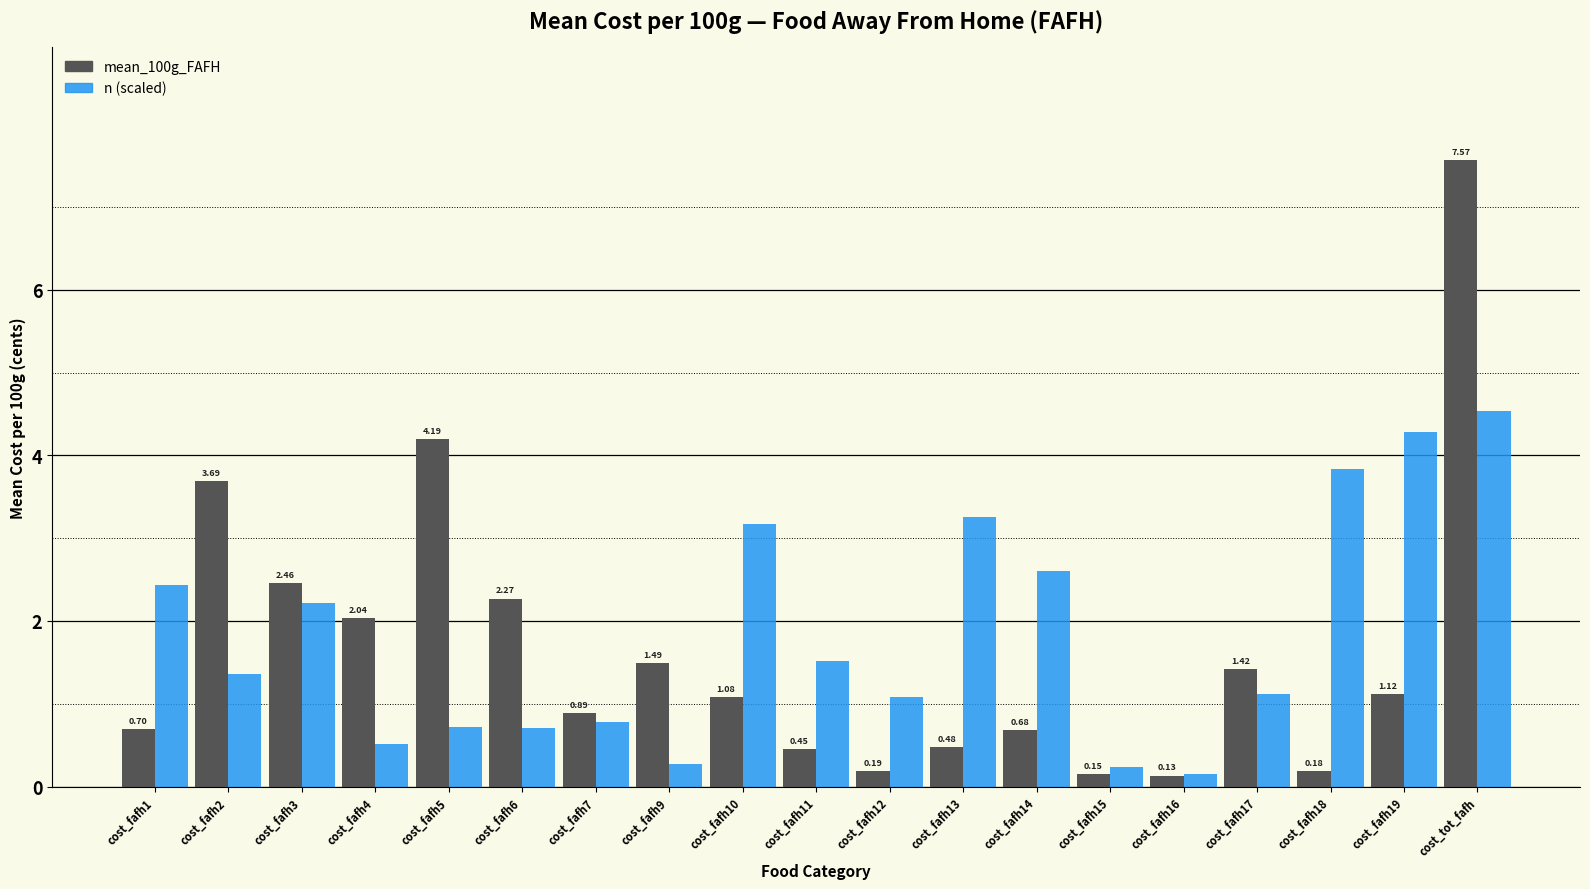

Which category has the highest value across all series?

cost_tot_fafh